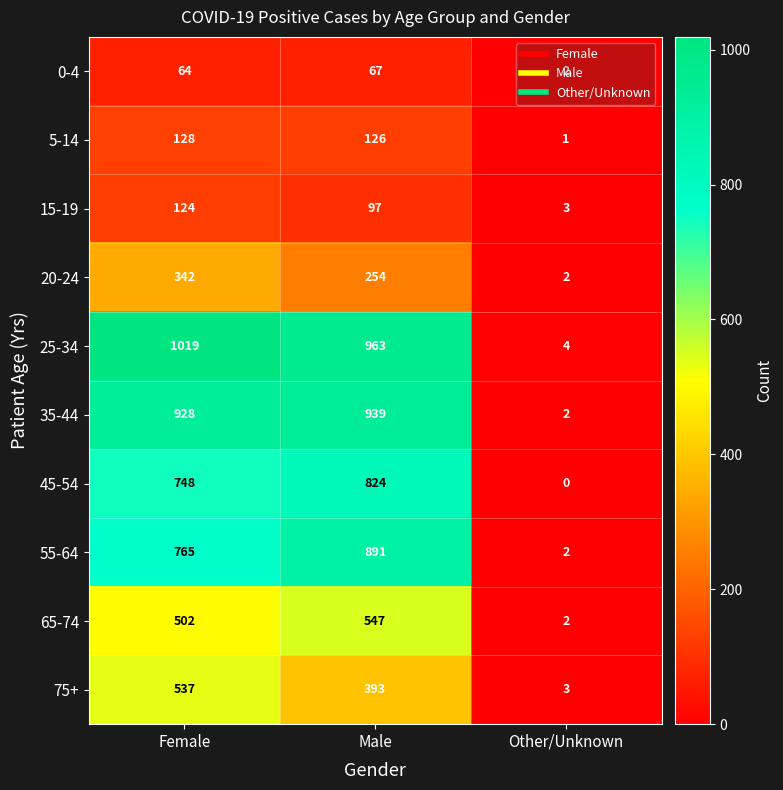

At which category is the sum across all series the highest?

Female